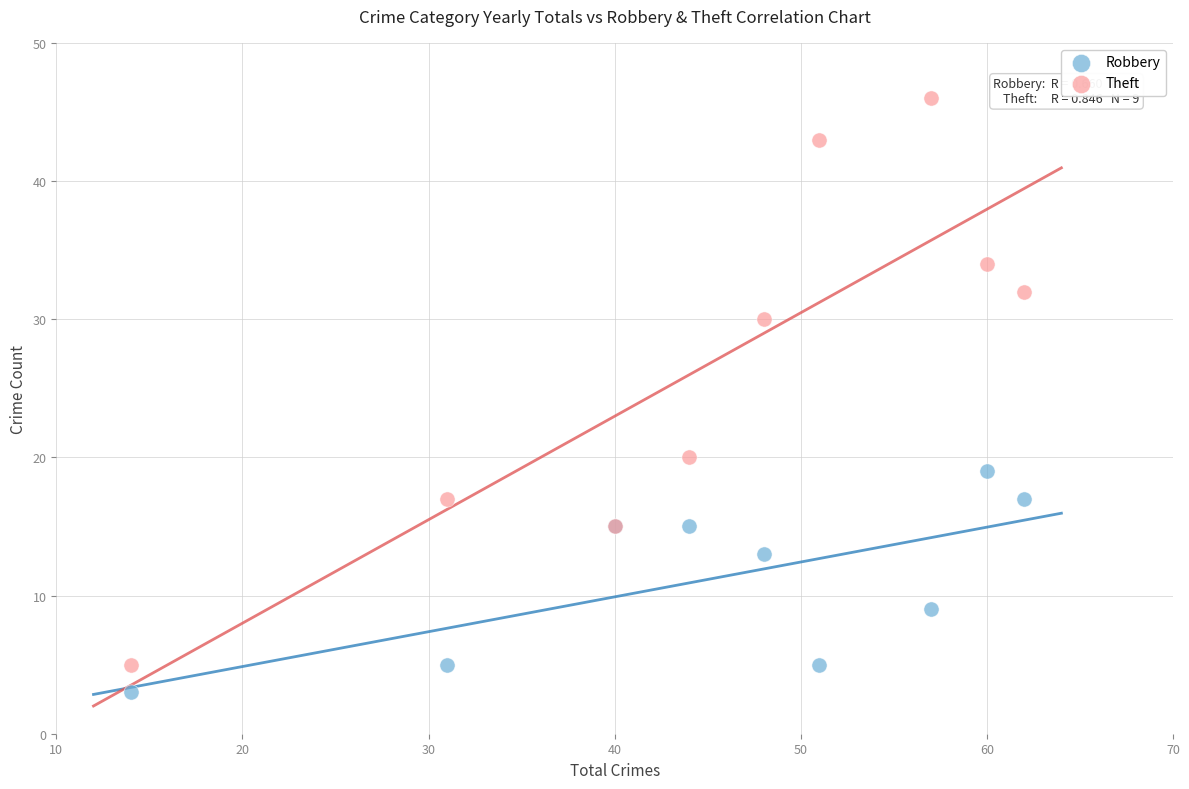

Which series has the largest Y range (max minus min)?

Theft